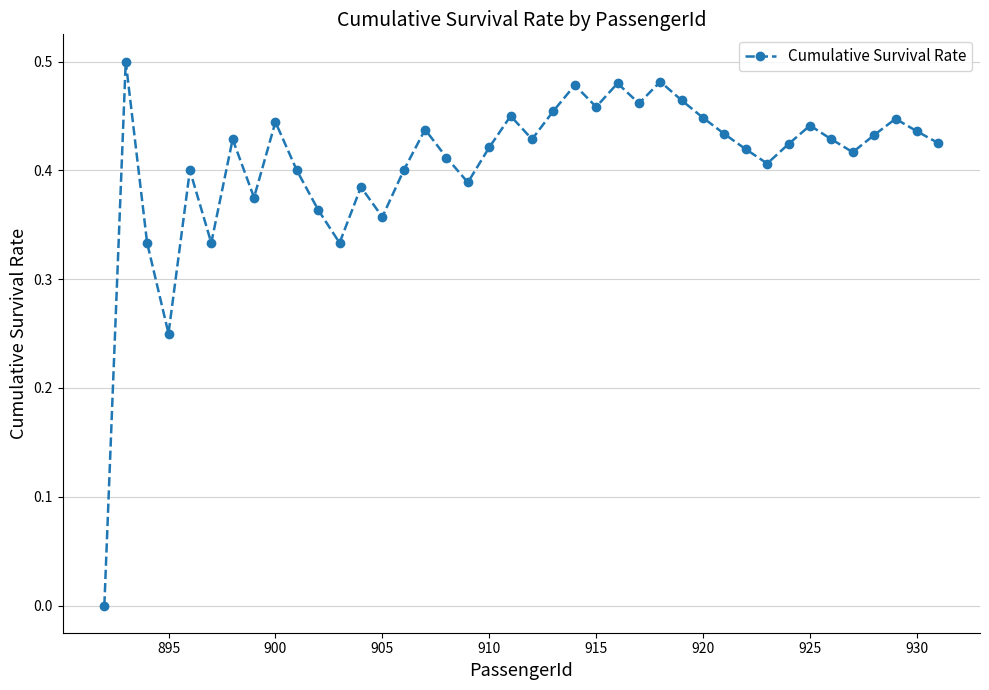

True or false: the data has more than 1 interior local peaks.

True